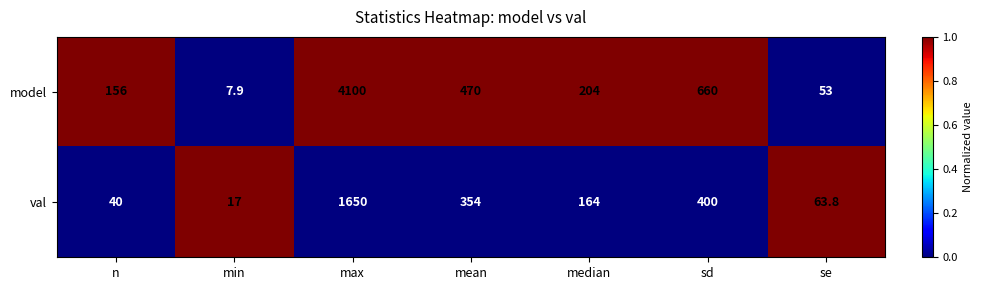

True or false: val has a value of 1650.0 at max.

True